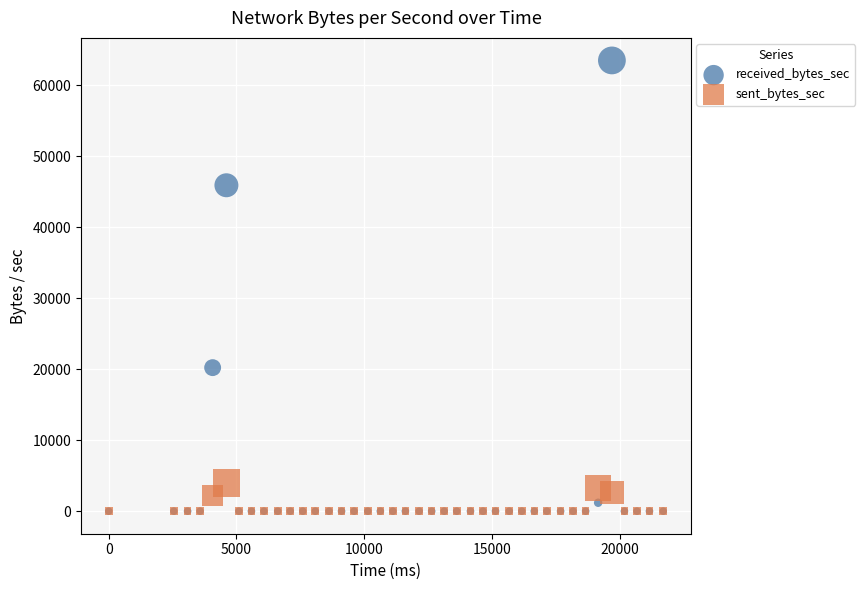

In the received_bytes_sec series, what Y value is closest to 31744?

20218